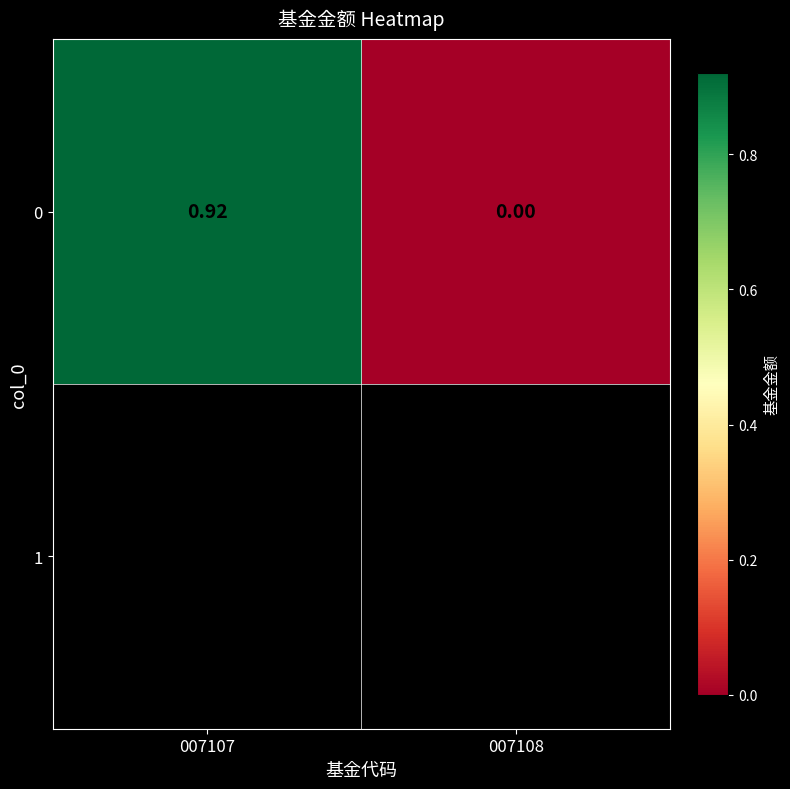

Reading left to right, transcribe all the data shown in this chart.

0.9	0.0